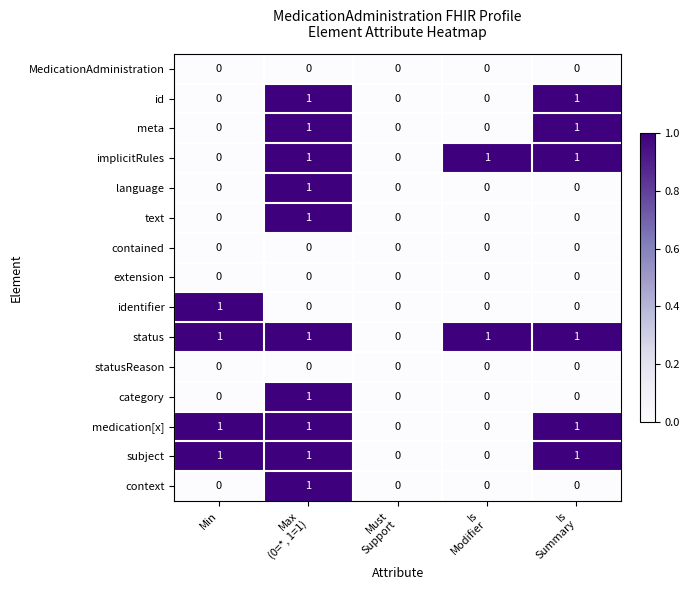

Is it true that meta equals 0 at Min?

True